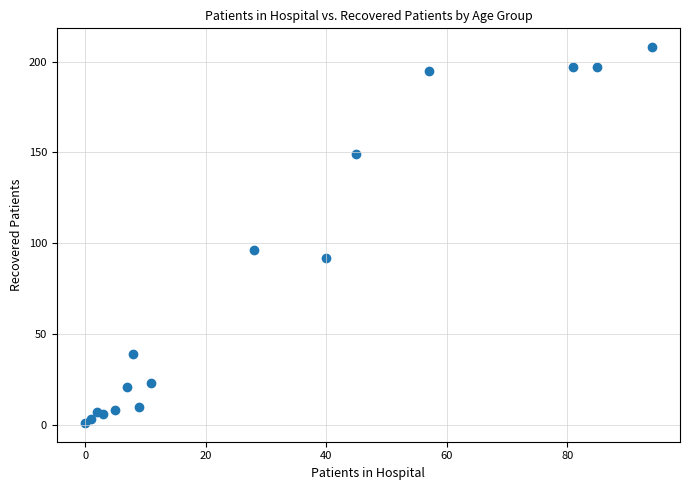

What Y value in the scatter plot is closest to 104?

96